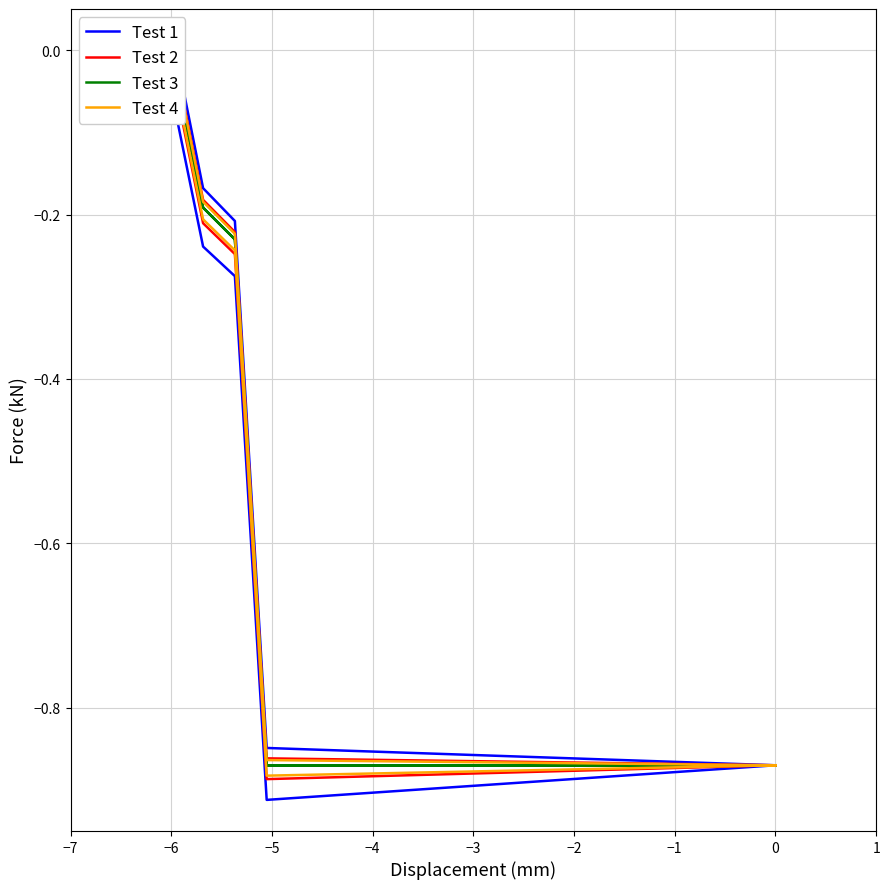

How many lines are shown in the chart?

4